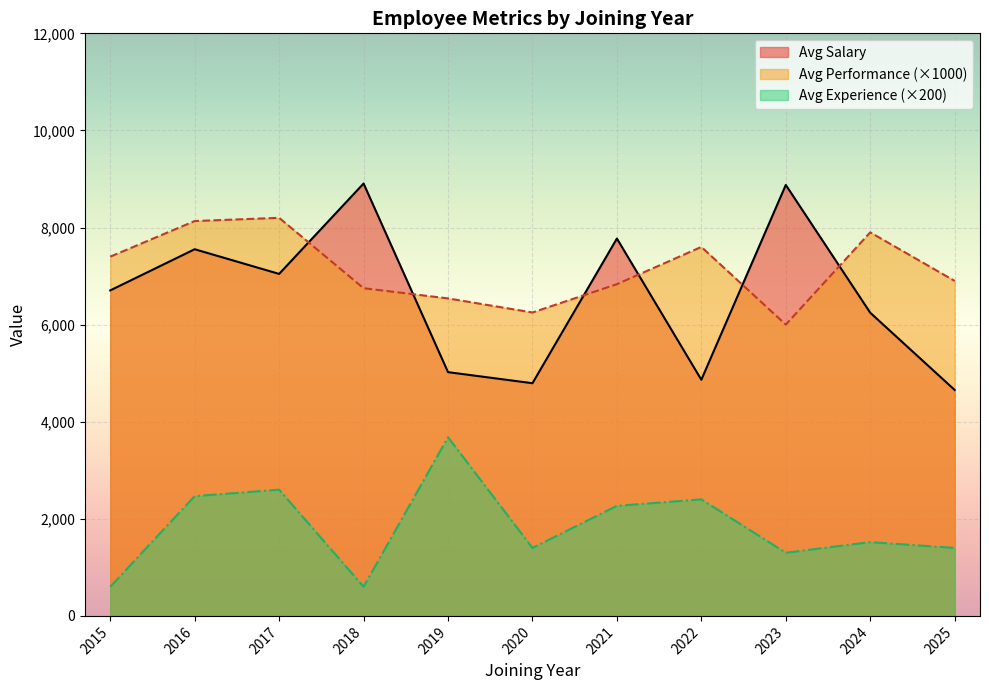

The value of Avg Experience (×200) at 2017 is 2600.0. True or false?

True